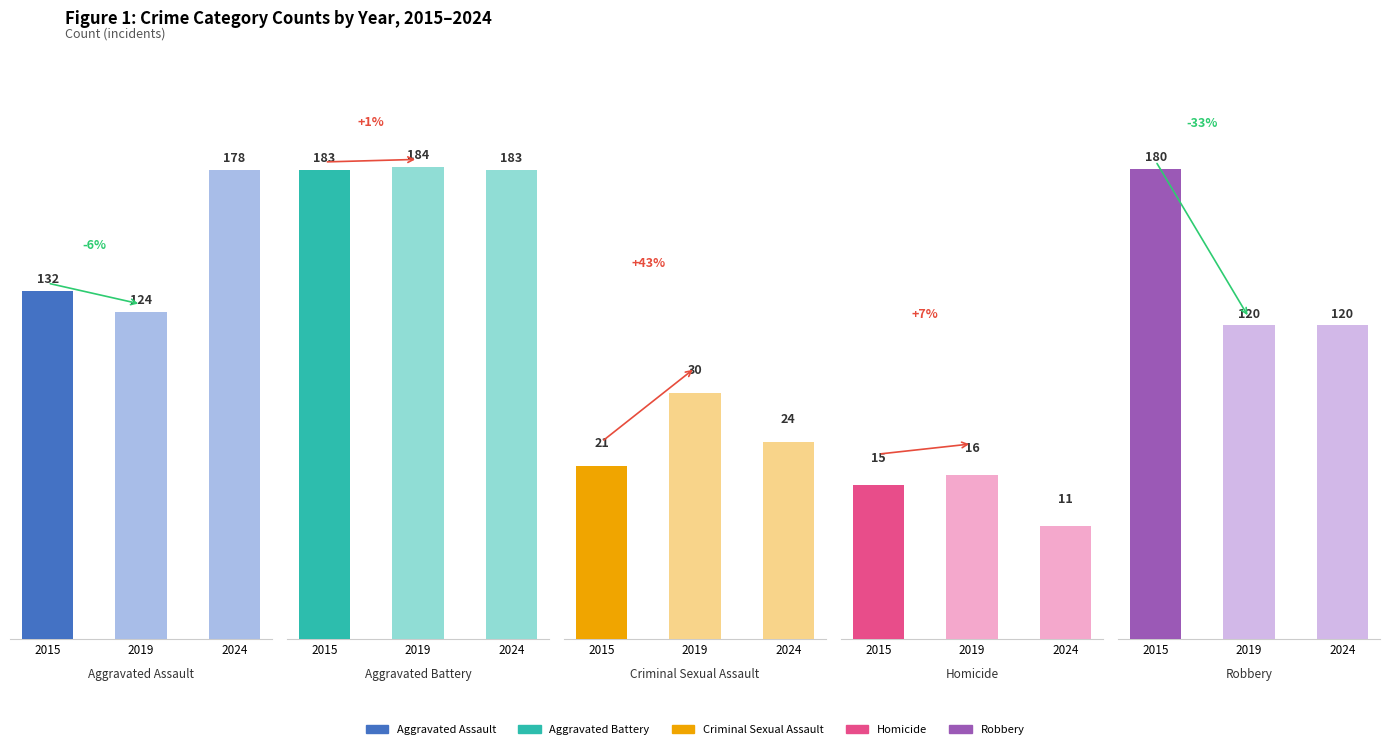

How many Robbery values are between 120 and 180?

3